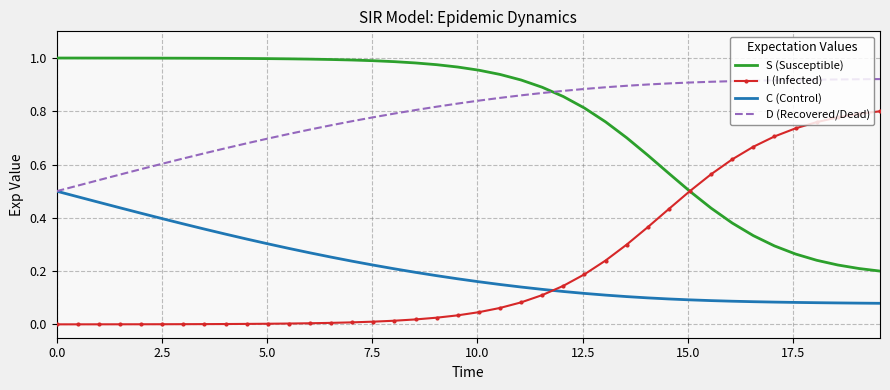

Rank the series by their maximum value, from highest to lowest.

S (Susceptible), D (Recovered/Dead), I (Infected), C (Control)